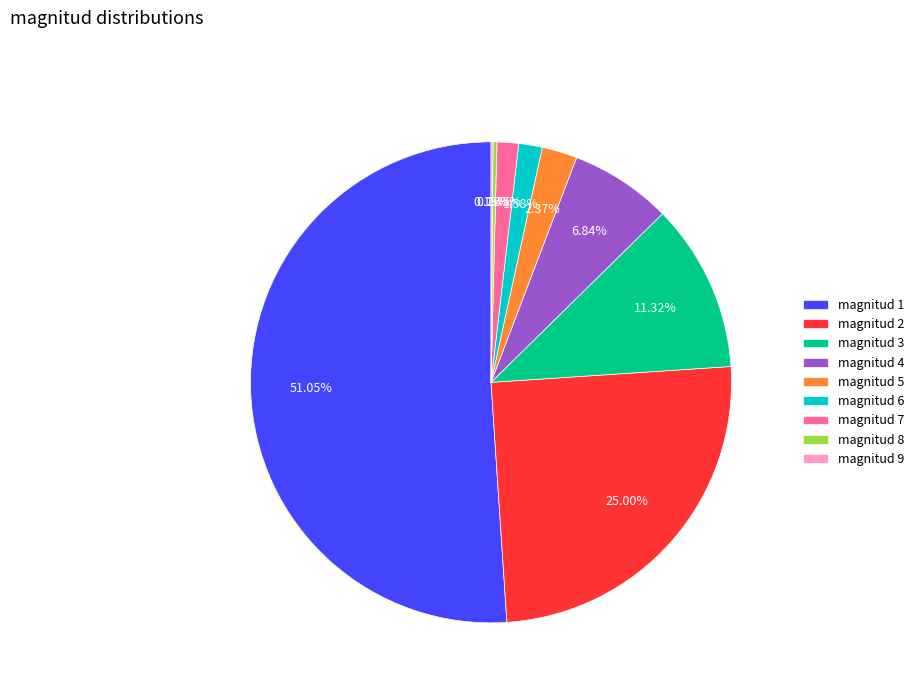

Do magnitud 5 and magnitud 2 together represent more than half of the pie?

No